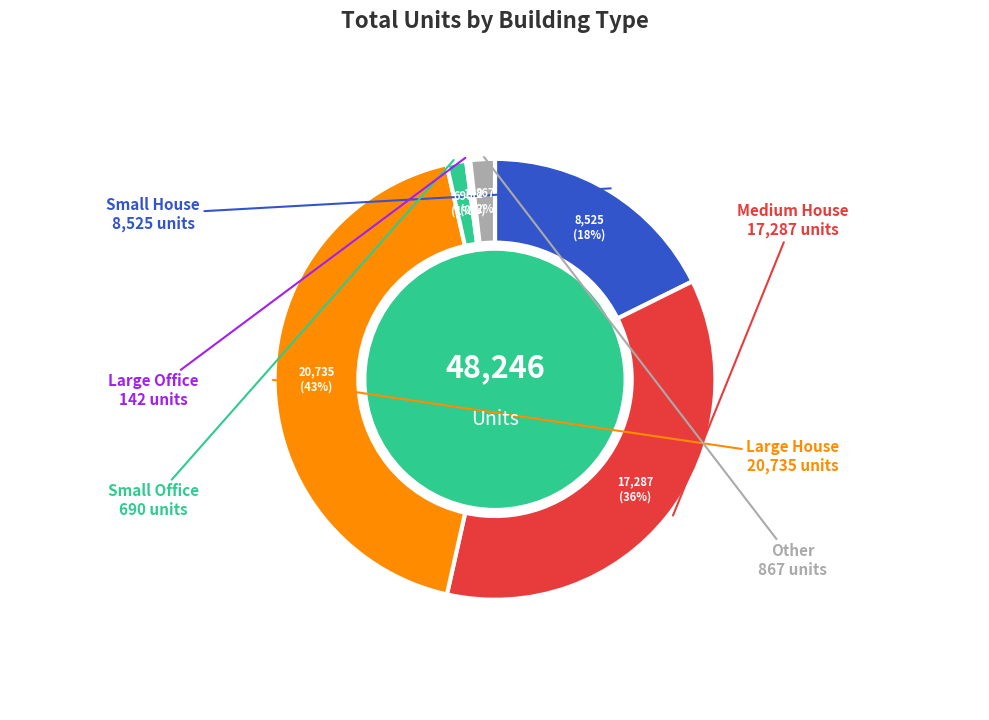

To the nearest percent, what is the difference between the largest and smallest slice percentages?

43%